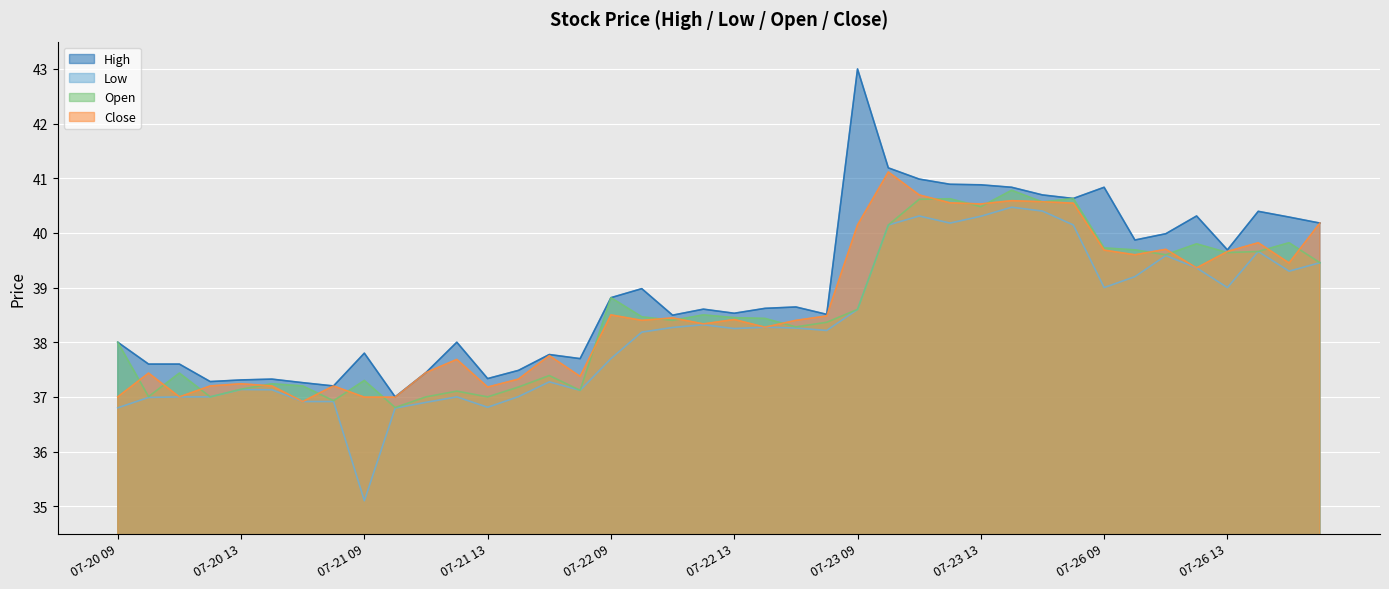

What is the difference between the highest and lowest values at 07-26 09?

1.8